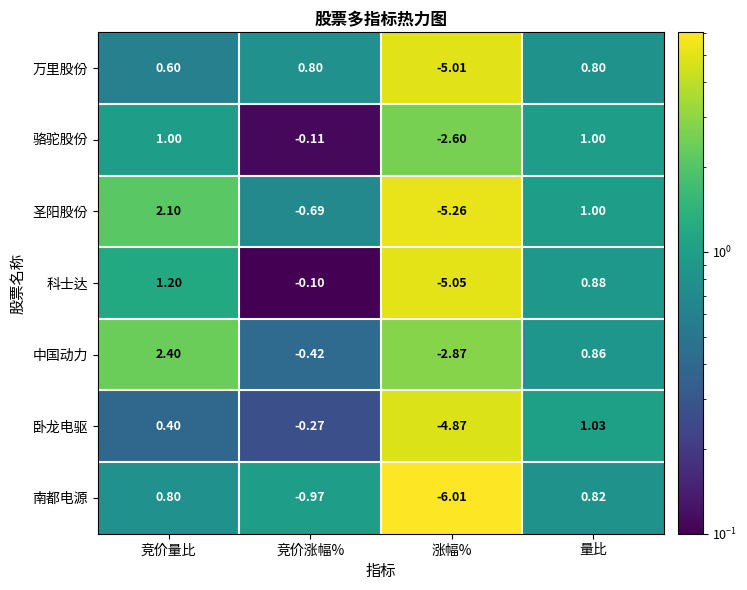

How many categories are shown in the chart?

4